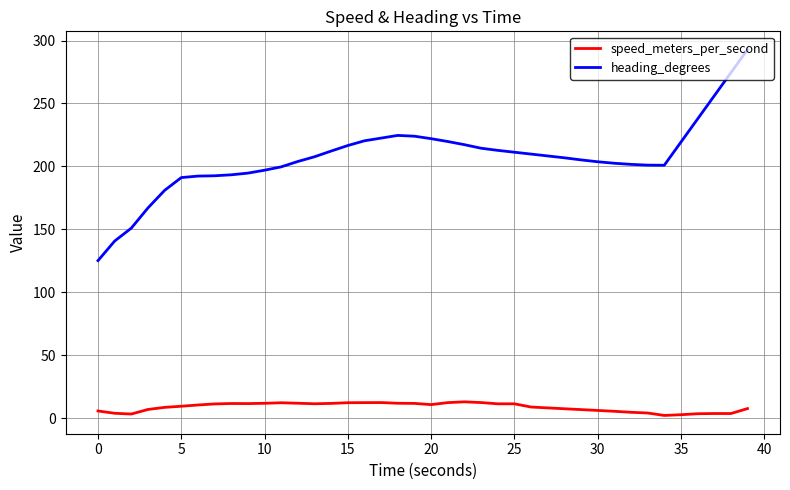

What is the difference between the maximum and minimum values in the heading_degrees series?

167.6